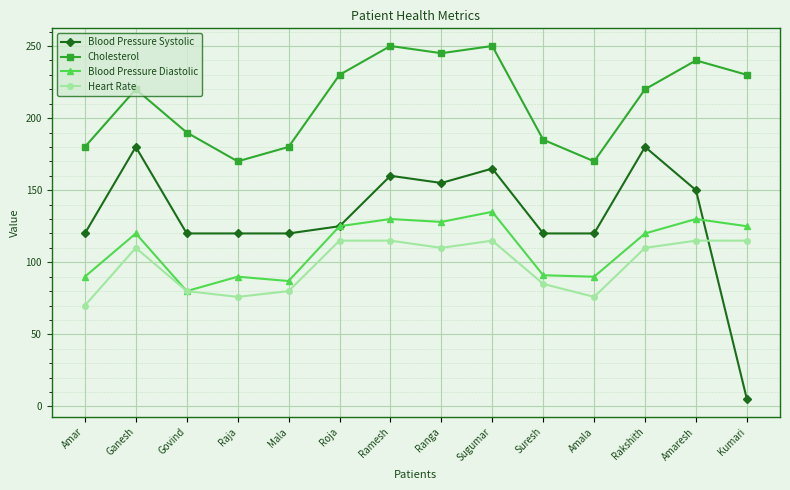

Is this an area chart (filled region under the line)?

No